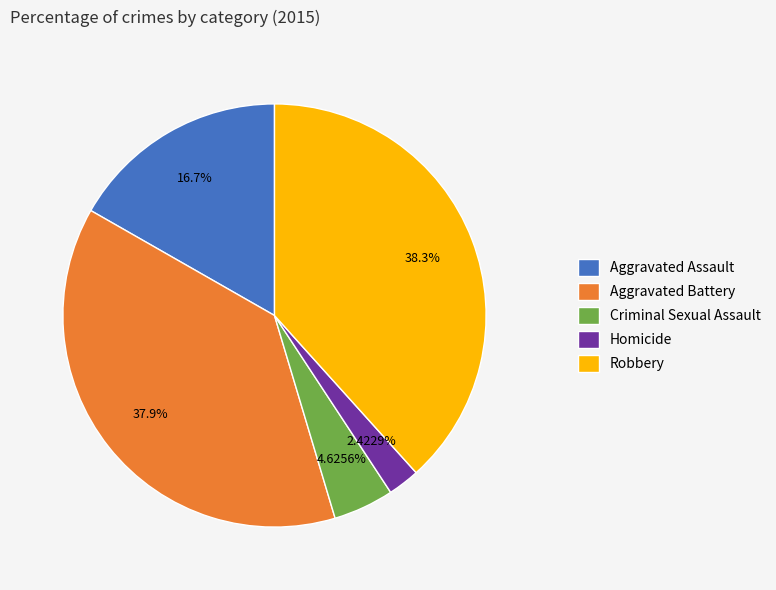

To the nearest percent, what is the average slice percentage?

20%